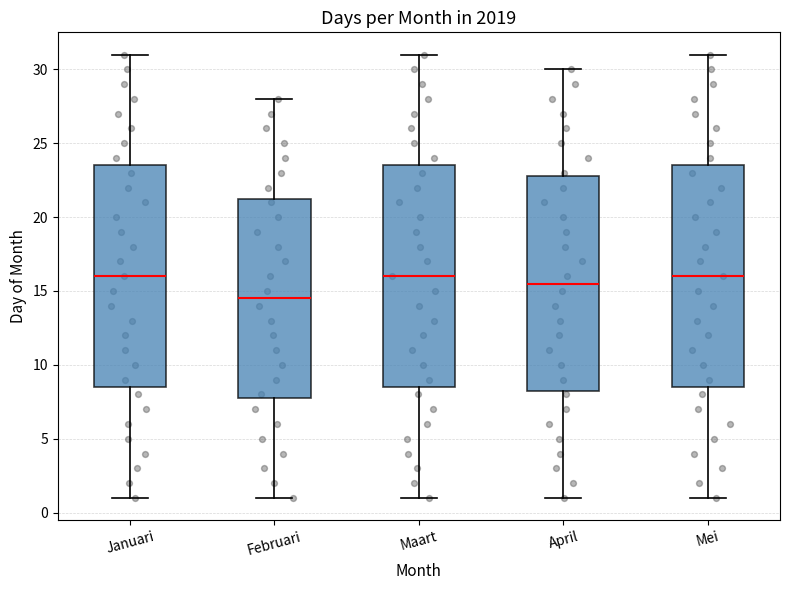

Reading left to right, read every box against the y-axis: the position of its median line, the range the box covers, and the ends of its whiskers. The values are not printed on the chart, so give them approximately, as read against the axis.

Januari: median 16.0, box 8.5 to 23.5, whiskers 1.0 to 31.0
Februari: median 14.5, box 8.0 to 21.5, whiskers 1.0 to 28.0
Maart: median 16.0, box 8.5 to 23.5, whiskers 1.0 to 31.0
April: median 15.5, box 8.5 to 23.0, whiskers 1.0 to 30.0
Mei: median 16.0, box 8.5 to 23.5, whiskers 1.0 to 31.0